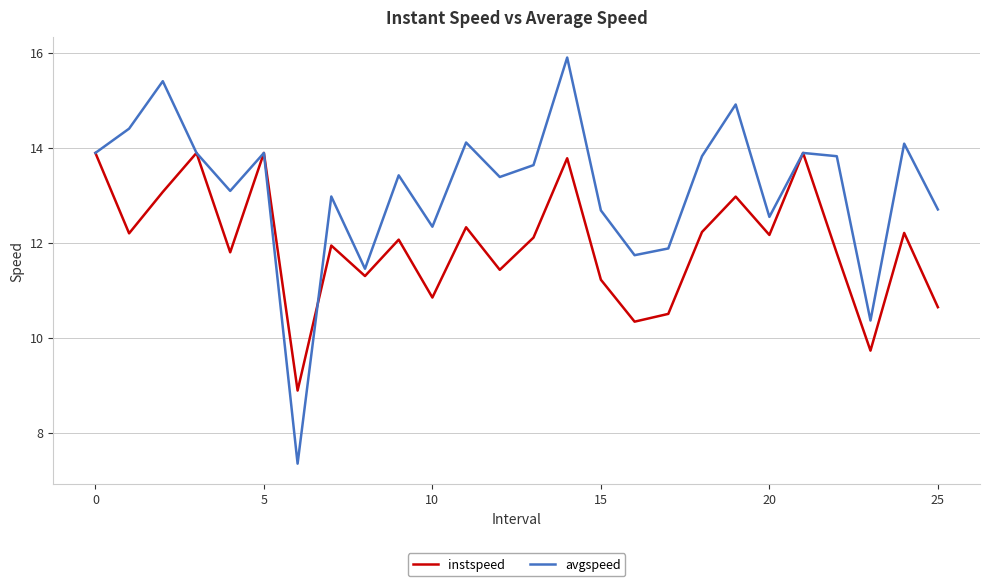

Which series has the largest range (max minus min)?

avgspeed